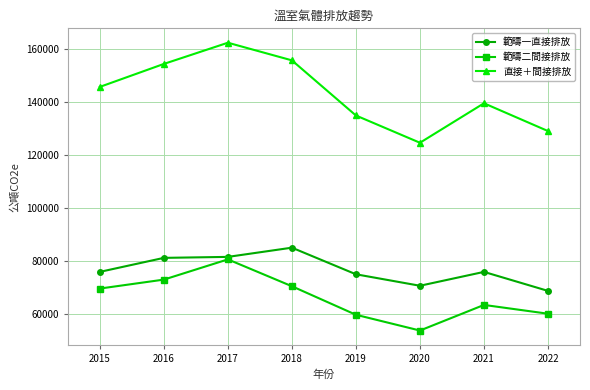

The value of 範疇二間接排放 at 2017 is 107342.3. True or false?

False